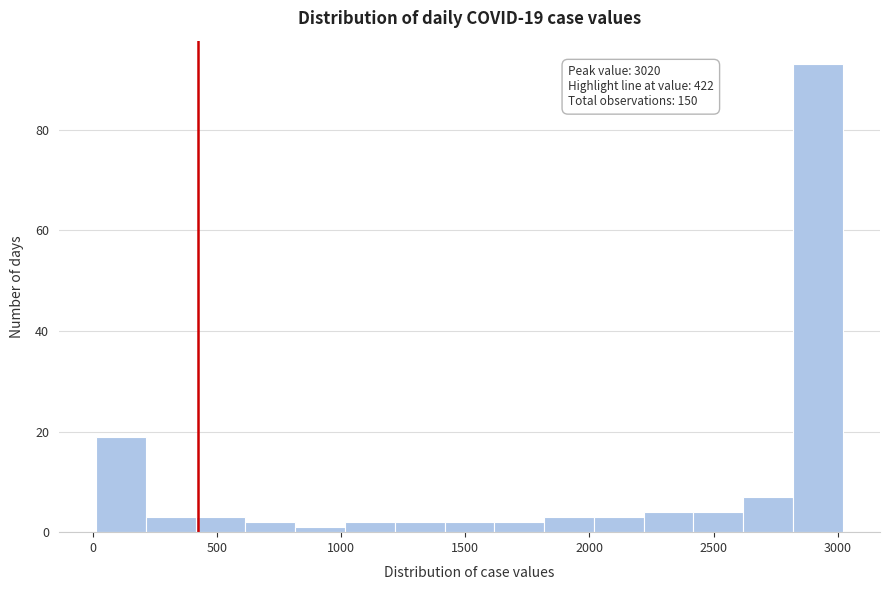

Which range on the x-axis has the tallest bar?

2800 to 3000